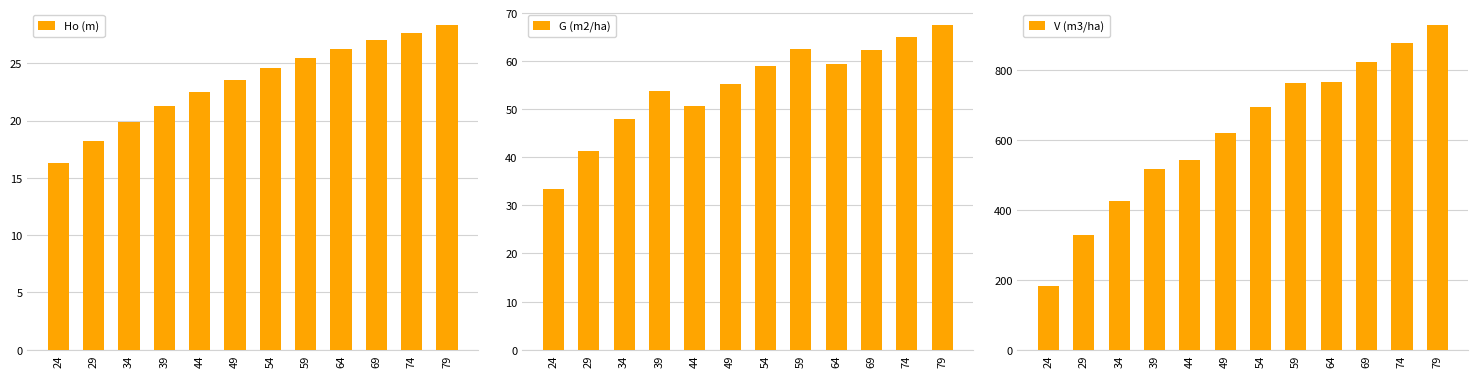

What are all the series names shown in the legend?

Ho (m), G (m2/ha), V (m3/ha)